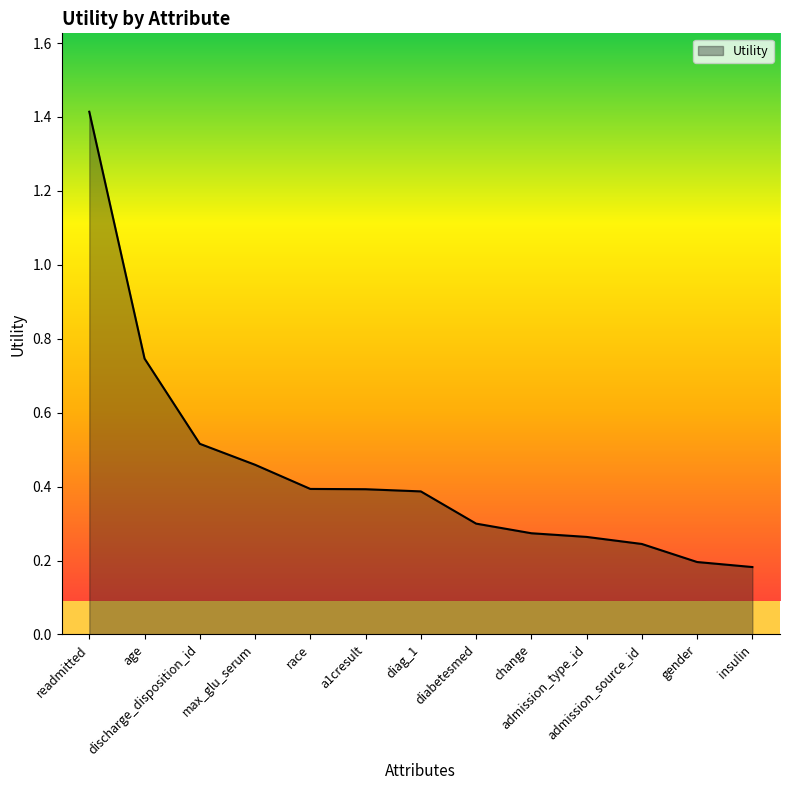

What is the maximum value shown in the chart?

1.4